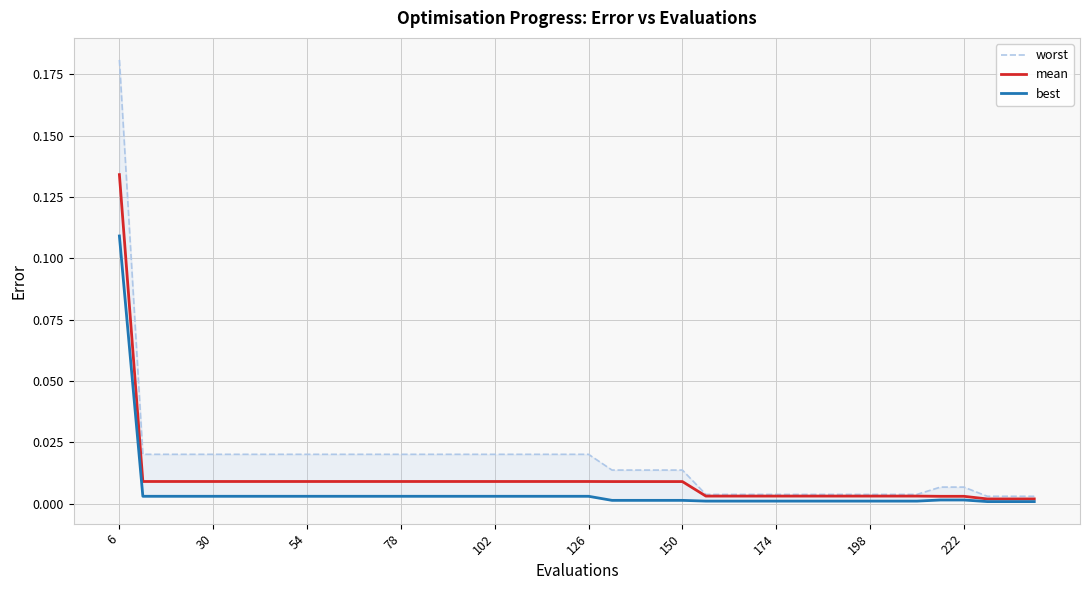

At which label does mean reach its peak?

6